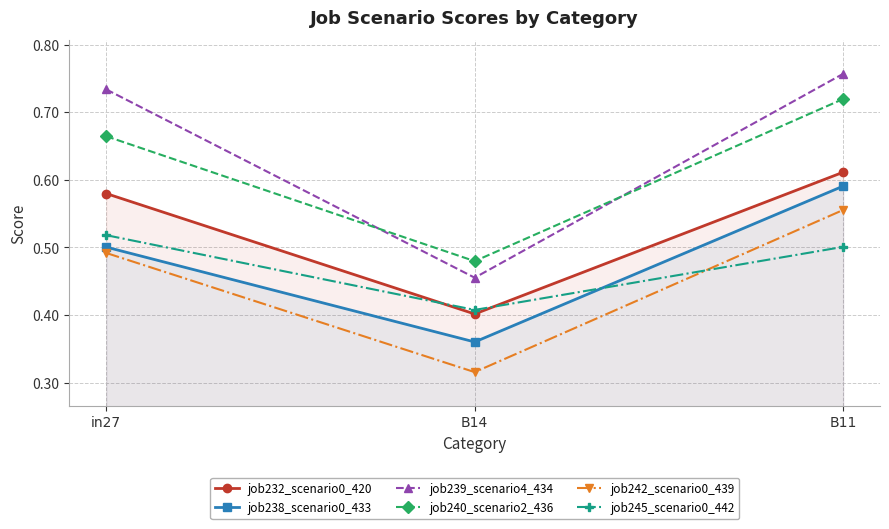

At which category is the sum across all series the highest?

B11